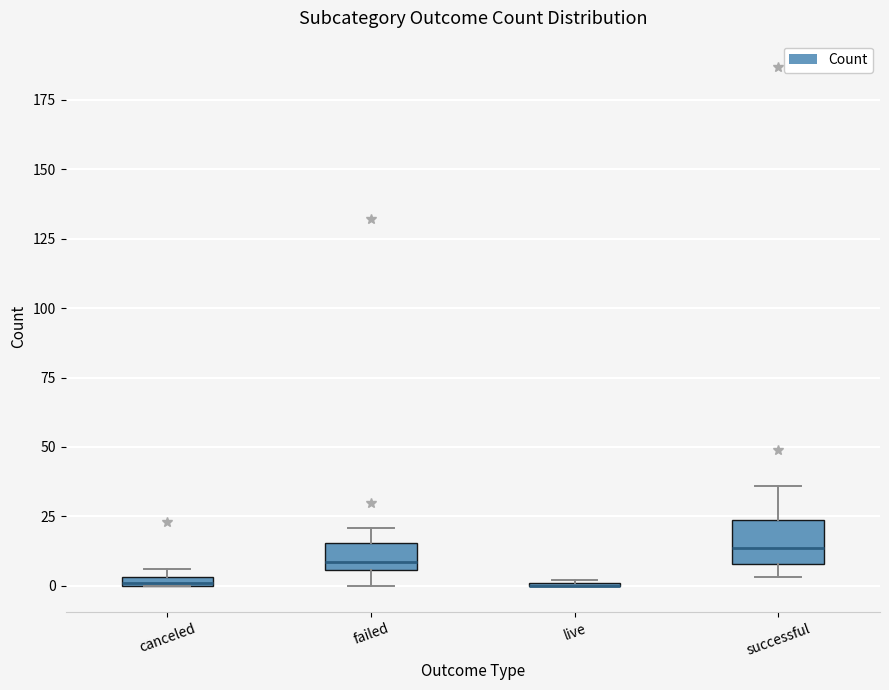

Which box is the tallest, from its lower edge to its upper edge?

successful